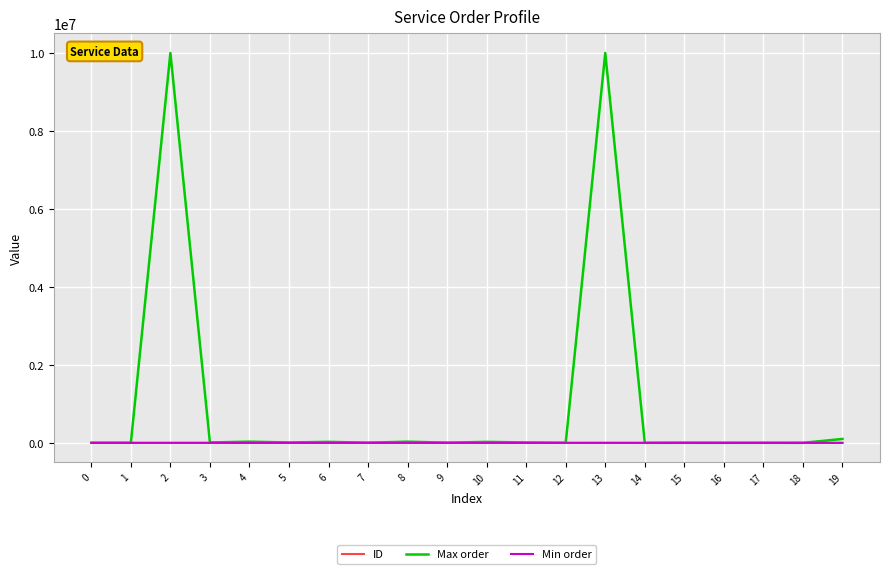

What are all the series names shown in the legend?

ID, Max order, Min order